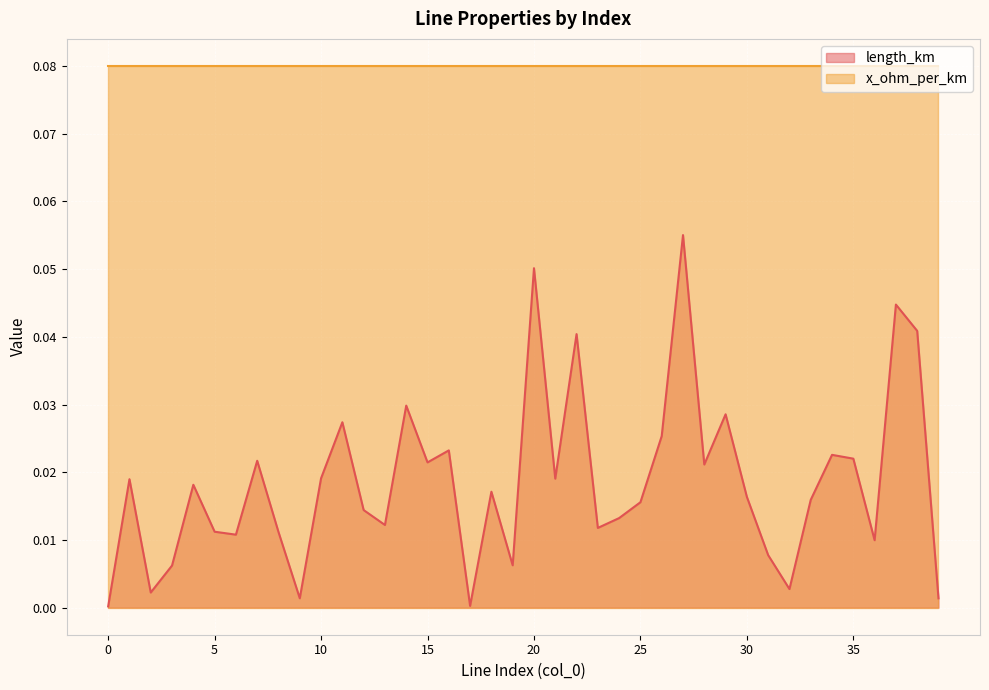

Where is the first local maximum?

1